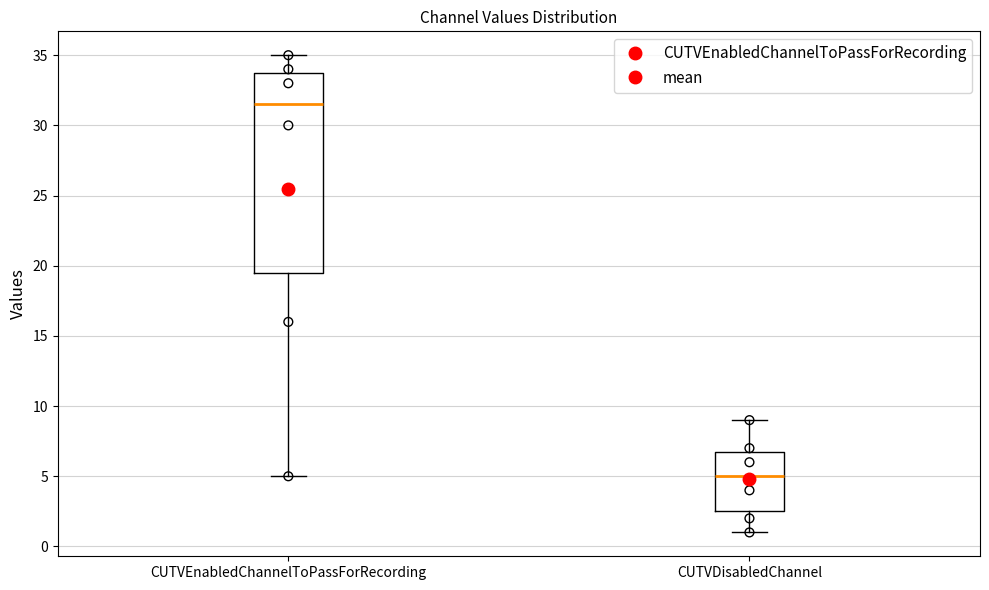

Which box is the tallest, from its lower edge to its upper edge?

CUTVEnabledChannelToPassForRecording